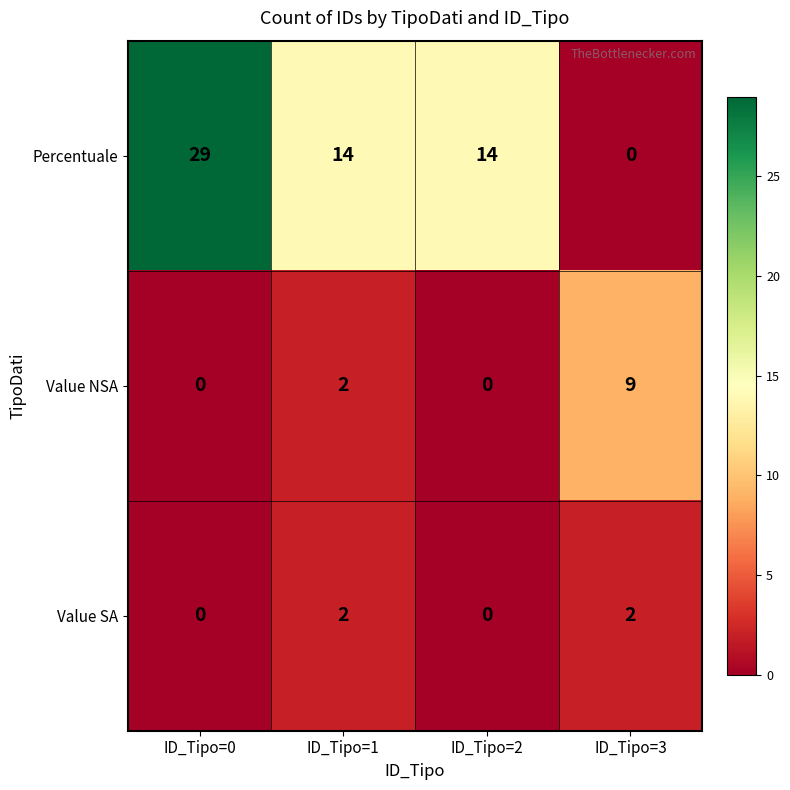

Reading right to left, list all the values displayed in this chart.

Percentuale: ID_Tipo=3=0	ID_Tipo=2=14	ID_Tipo=1=14	ID_Tipo=0=29
Value NSA: ID_Tipo=3=9	ID_Tipo=2=0	ID_Tipo=1=2	ID_Tipo=0=0
Value SA: ID_Tipo=3=2	ID_Tipo=2=0	ID_Tipo=1=2	ID_Tipo=0=0